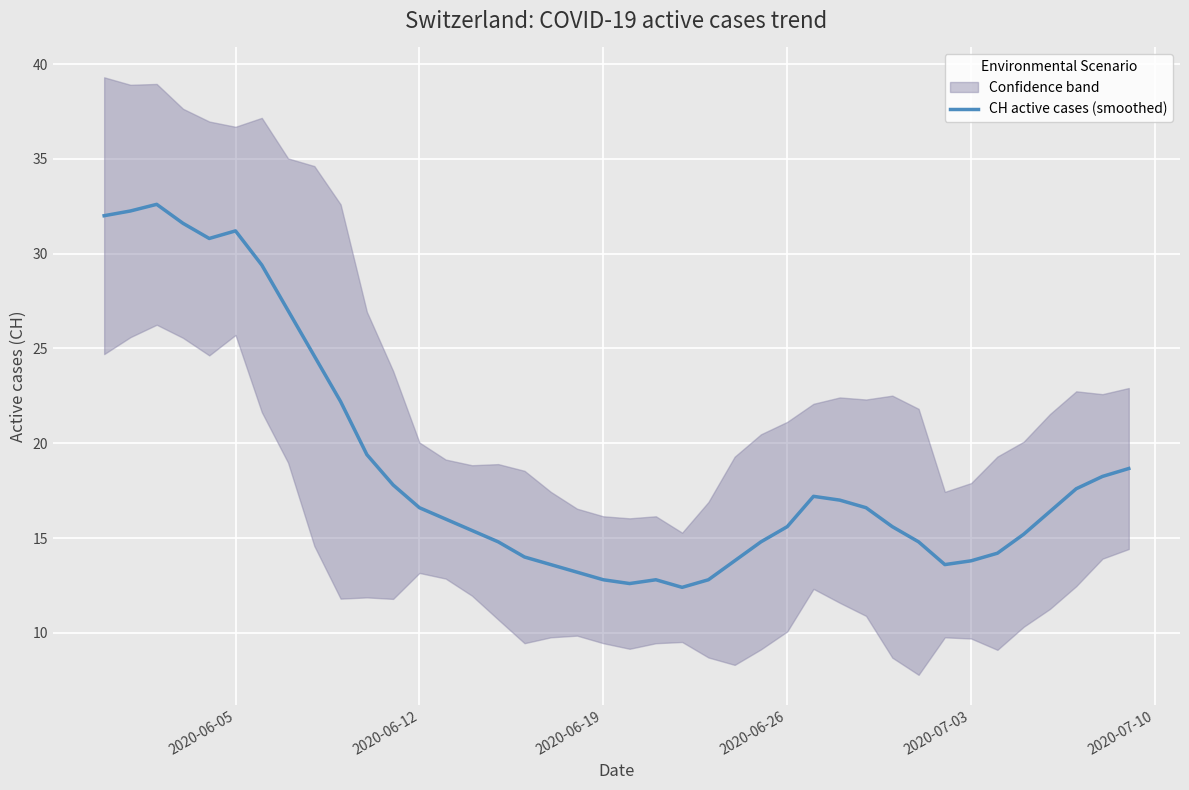

The value at 16 is 21.1. True or false?

False